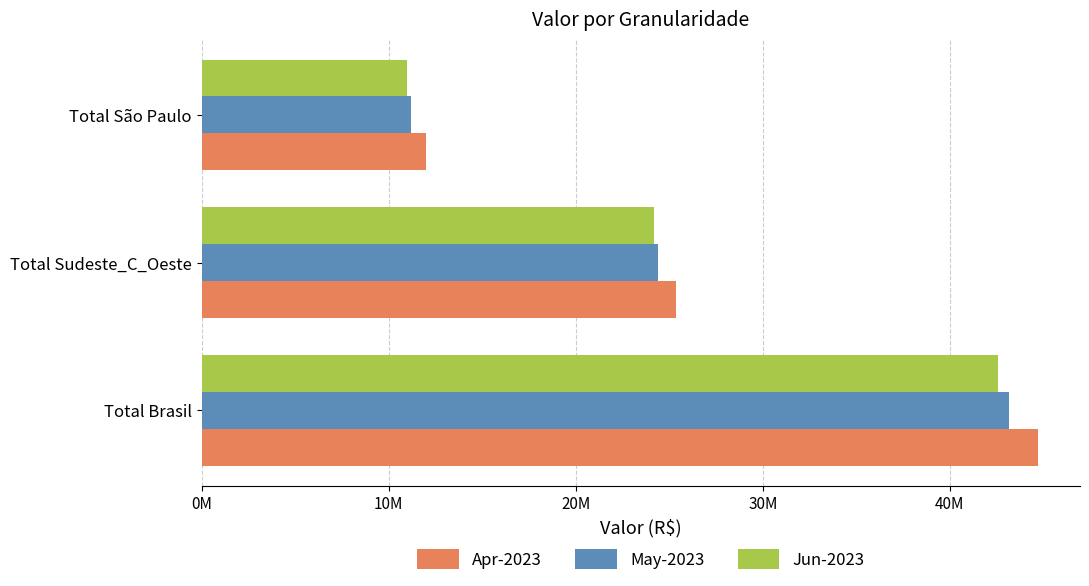

Rank the categories by May-2023 value from lowest to highest.

Total São Paulo, Total Sudeste_C_Oeste, Total Brasil